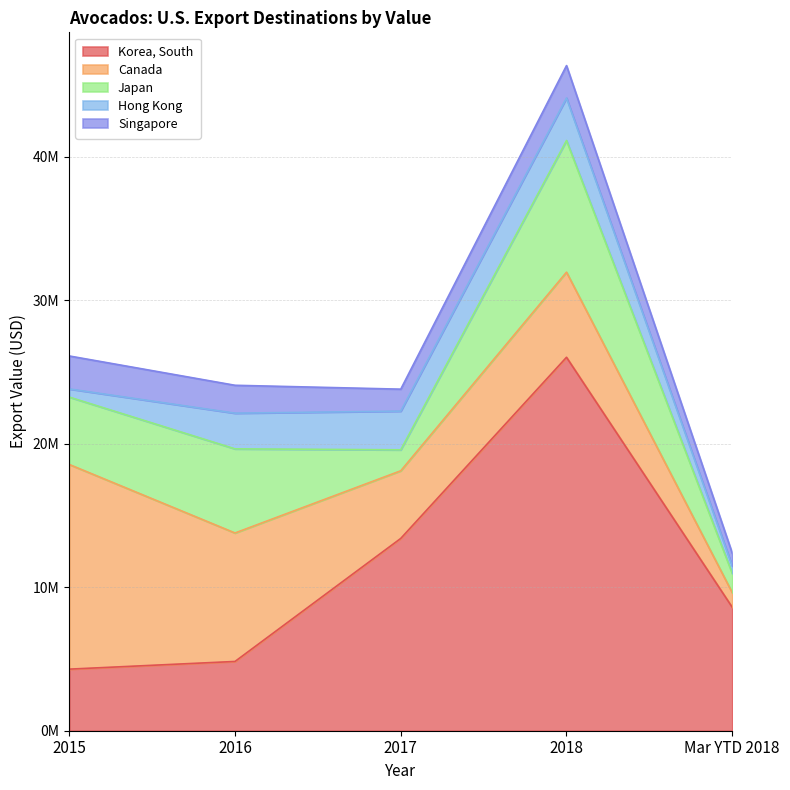

Reading left to right, list all the values displayed in this chart.

Korea, South: 2015=4291110	2016=4826332	2017=13399511	2018=26022817	Mar YTD 2018=8601120
Canada: 2015=14262179	2016=8953047	2017=4713374	2018=5930982	Mar YTD 2018=1018337
Japan: 2015=4695994	2016=5862440	2017=1462004	2018=9175294	Mar YTD 2018=1344269
Hong Kong: 2015=567136	2016=2486709	2017=2695943	2018=2963125	Mar YTD 2018=508176
Singapore: 2015=2297971	2016=1943328	2017=1530657	2018=2257065	Mar YTD 2018=895232